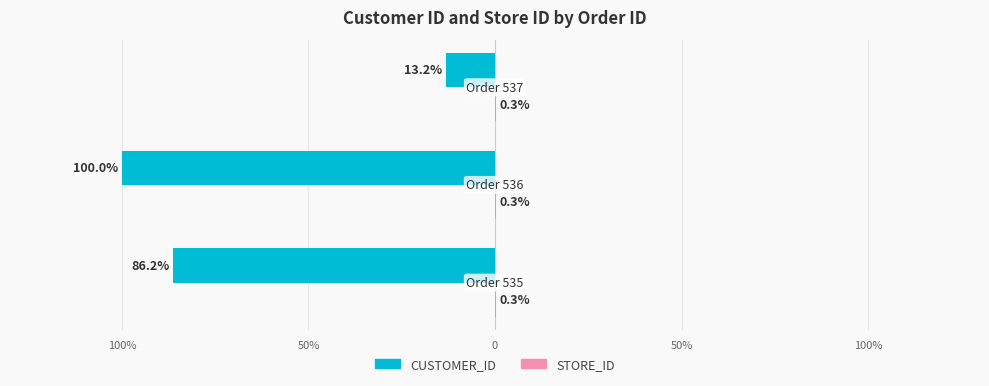

How many bars are there in total?

6